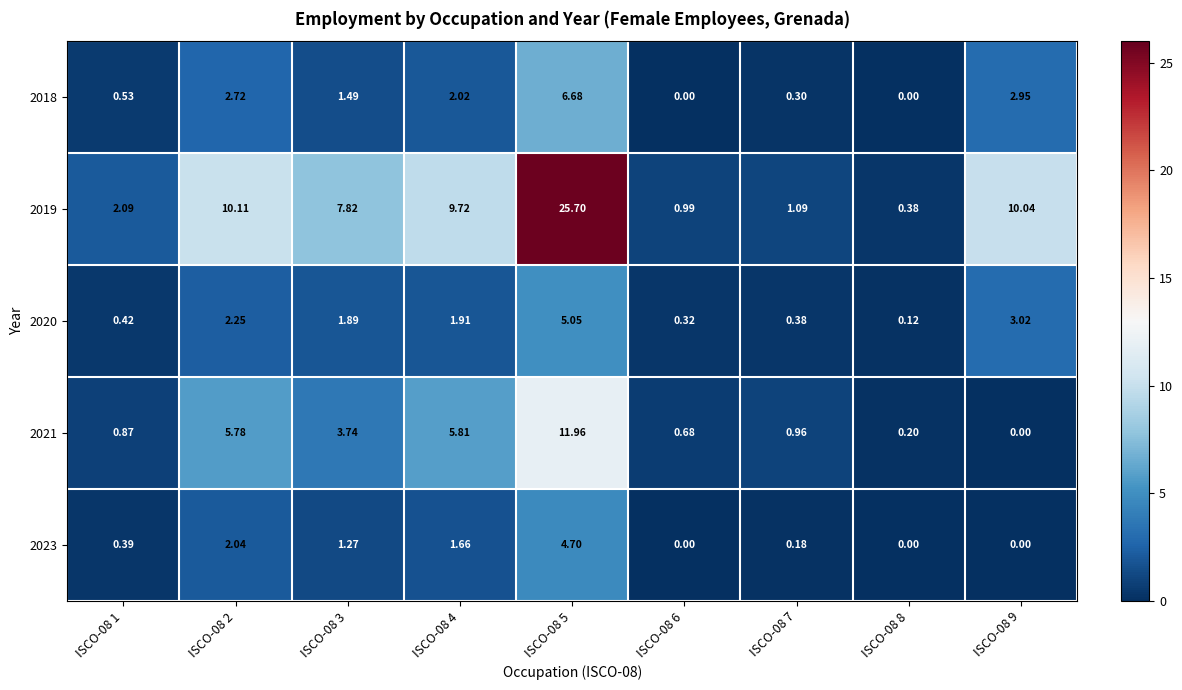

At how many categories does at least one series exceed 21?

1